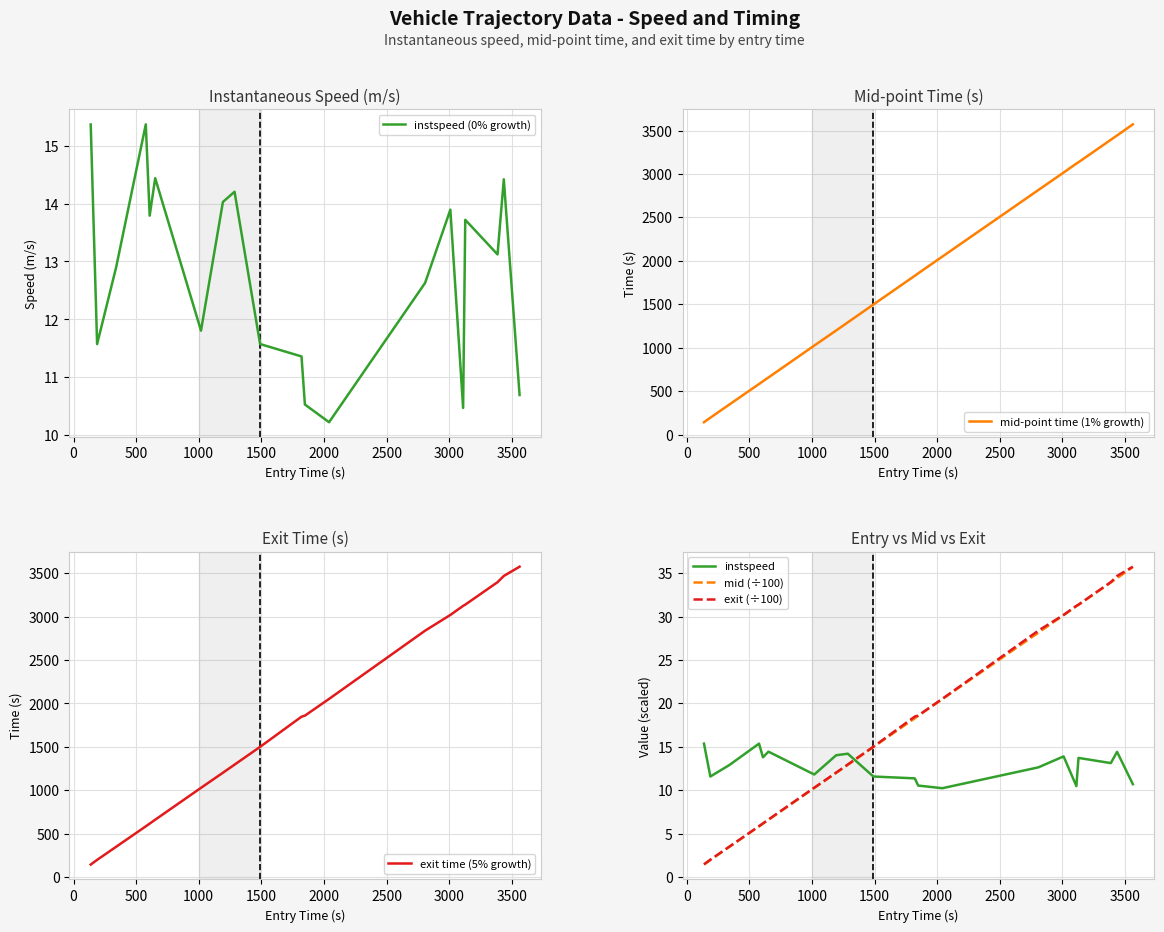

What is the lowest value of the mid (÷100) series?

1.4